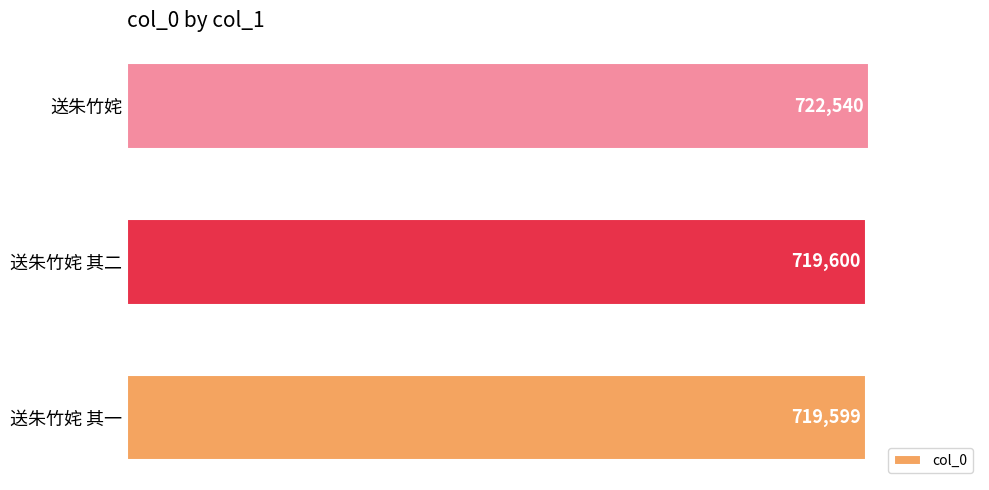

List the labels in order of value, largest first.

送朱竹姹, 送朱竹姹 其二, 送朱竹姹 其一